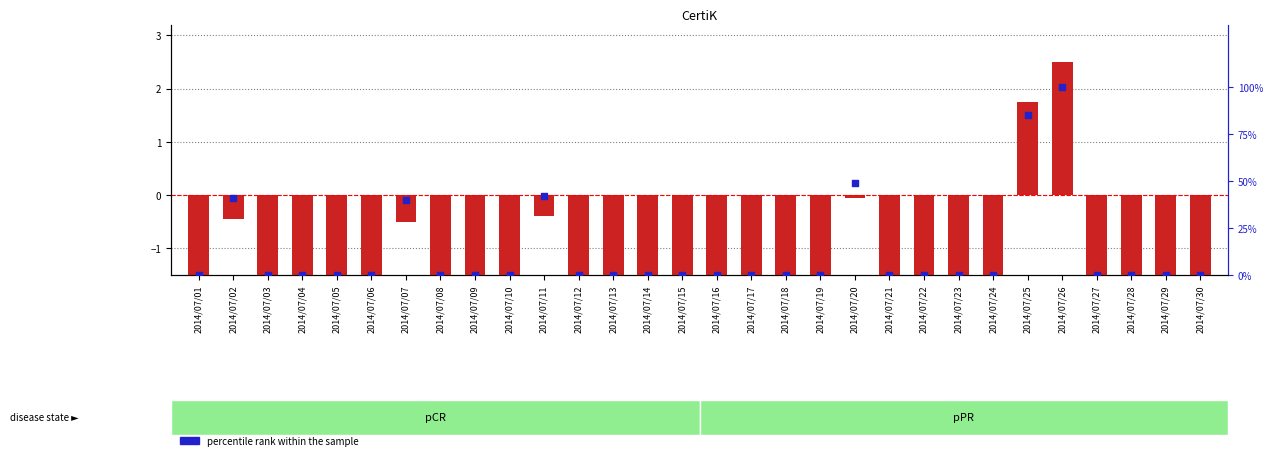

At which category is the sum across all series the highest?

2014/07/26